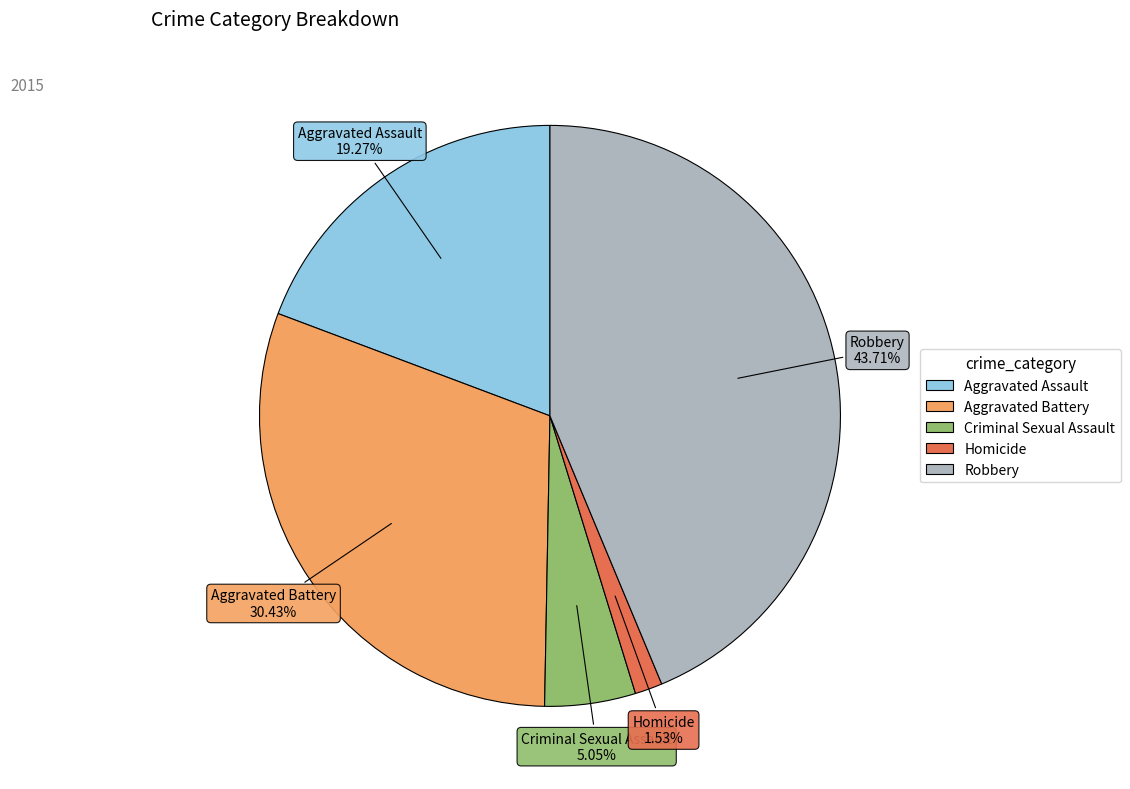

Approximately how many times larger is the value at Aggravated Battery compared to Robbery?

0.7